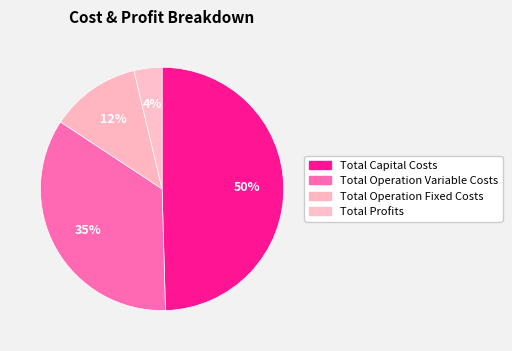

To the nearest percent, what is the difference between the largest and smallest slice percentages?

46%